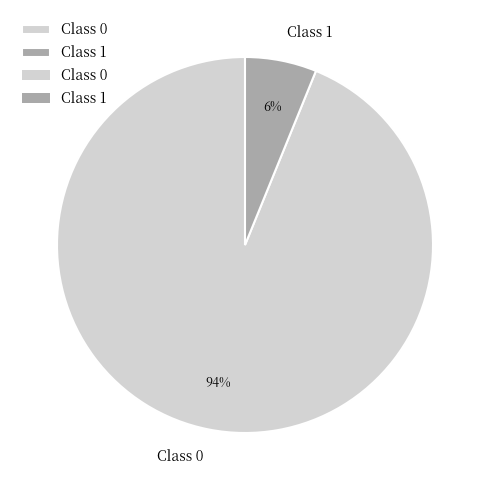

To the nearest percent, what is the combined percentage of Class 0 and Class 1?

100%